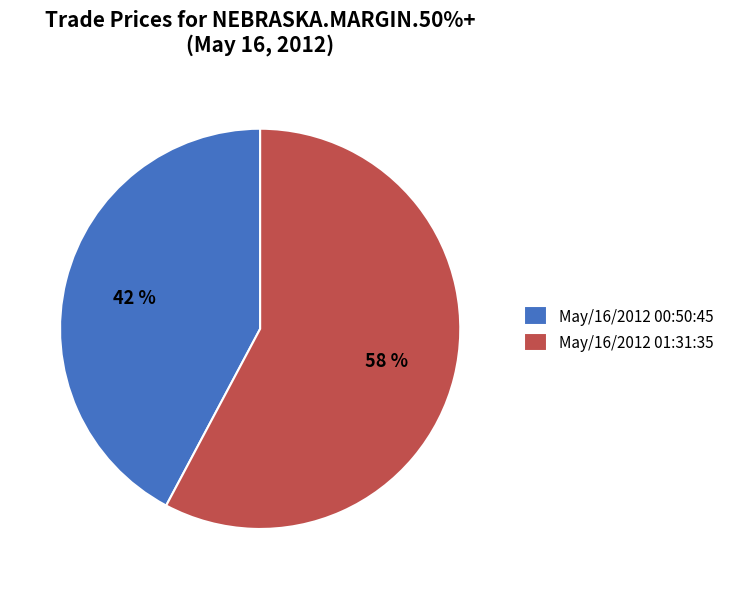

Which category has the smallest portion of the pie?

May/16/2012 00:50:45